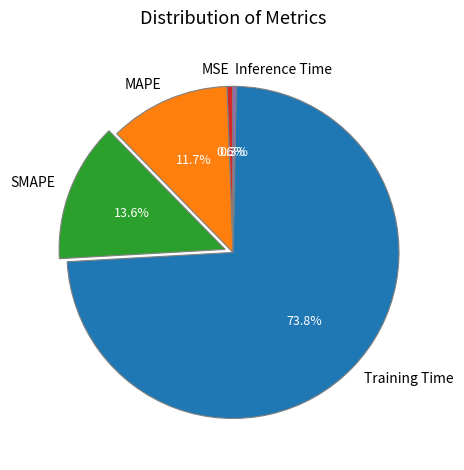

Does any single category account for the majority?

Yes